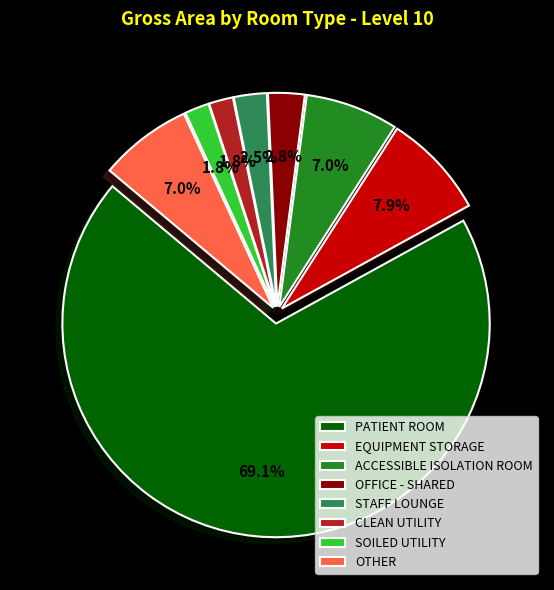

Is there any slice that represents more than half of the pie?

Yes